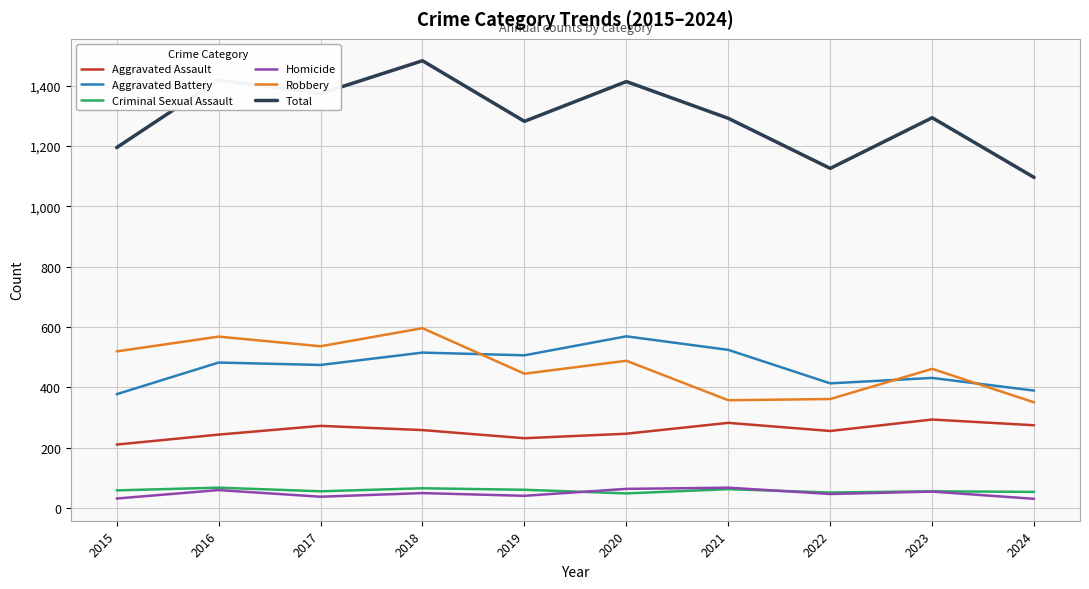

The value of Homicide at 2024 is 30. True or false?

True